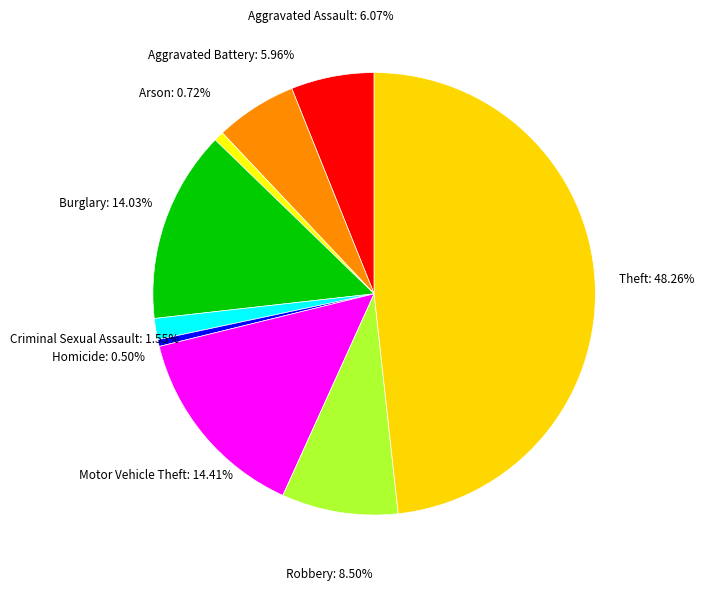

How many segments does this pie chart have?

9